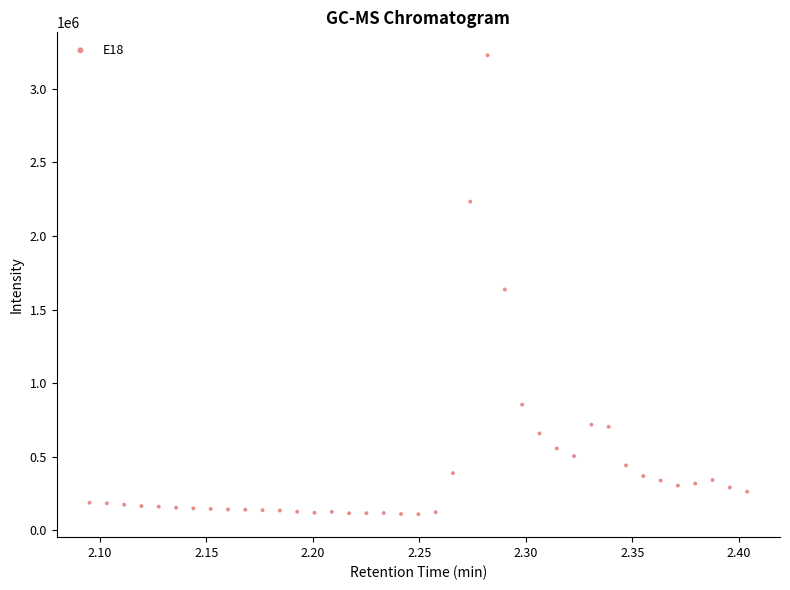

What is the range of Y values (max minus min)?

3118994